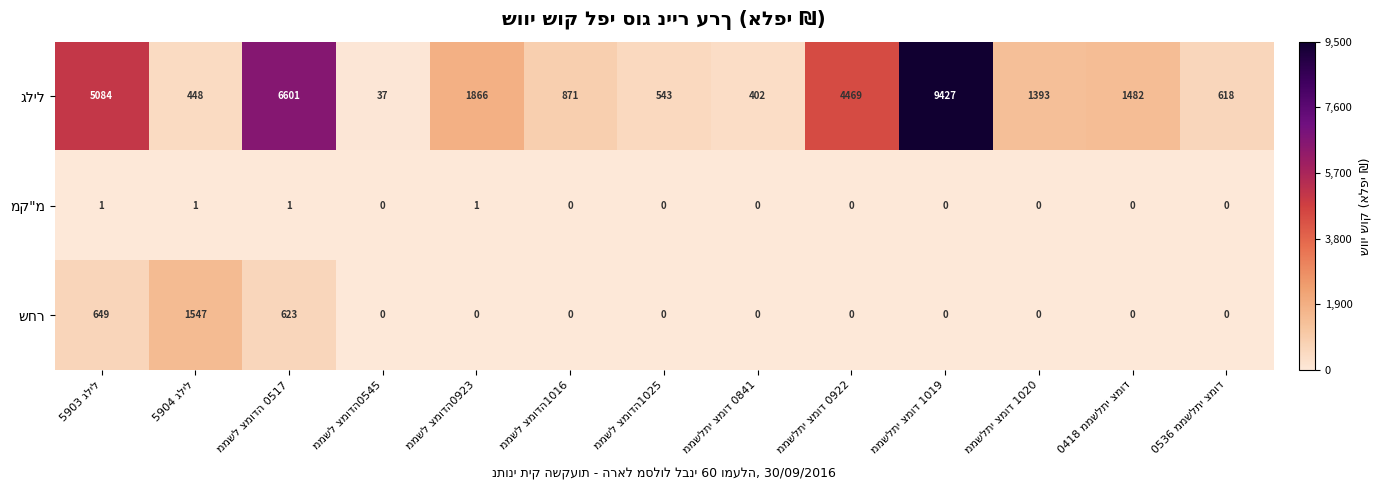

What is the greatest value displayed?

9427